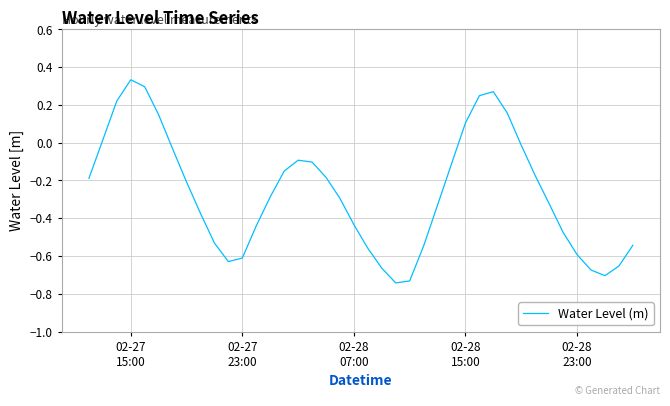

What is the difference between the maximum and minimum values?

1.1